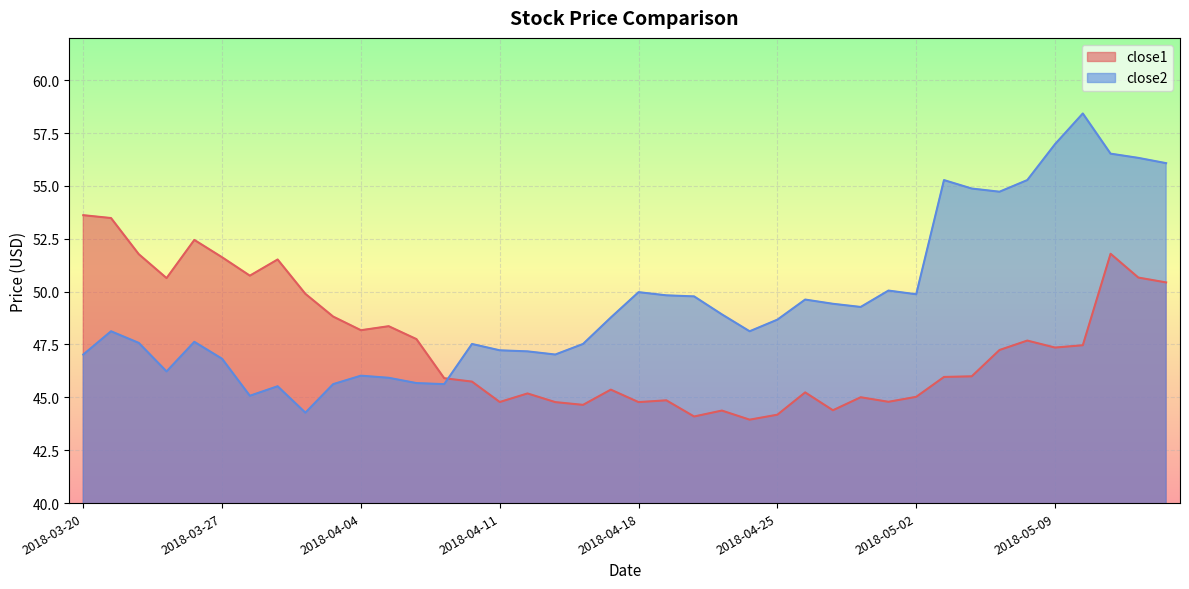

The close1 series shows 16.9 at 2018-05-09. True or false?

False